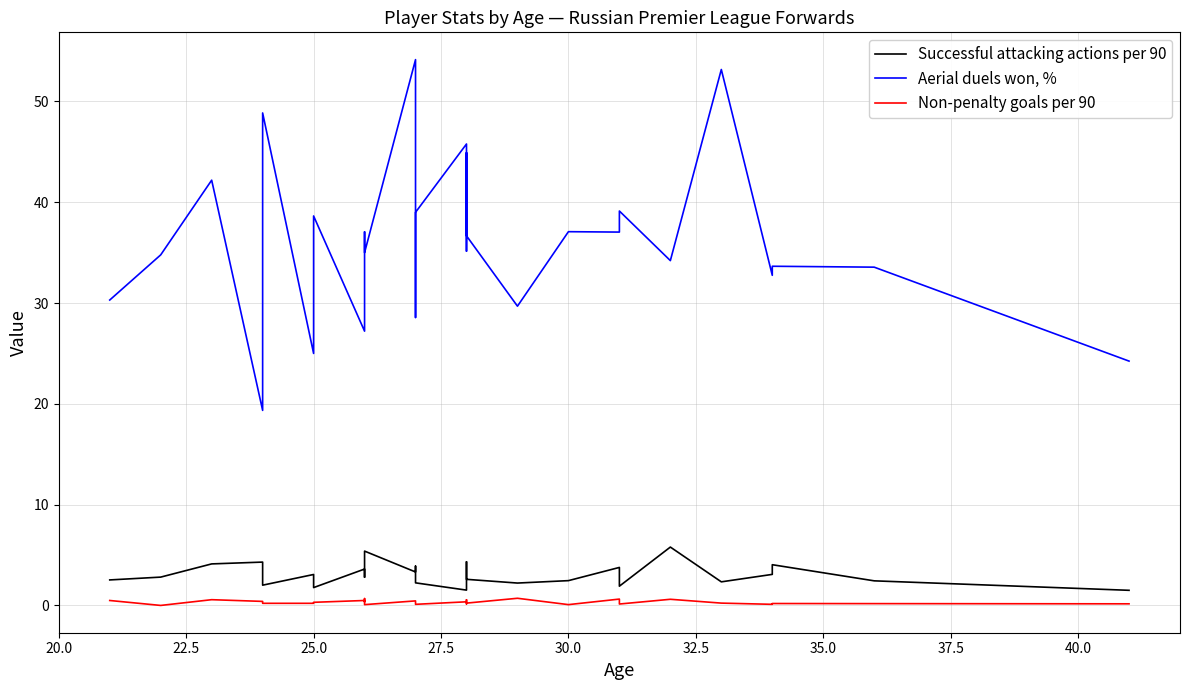

True or false: Aerial duels won, % and Successful attacking actions per 90 cross at least once.

False